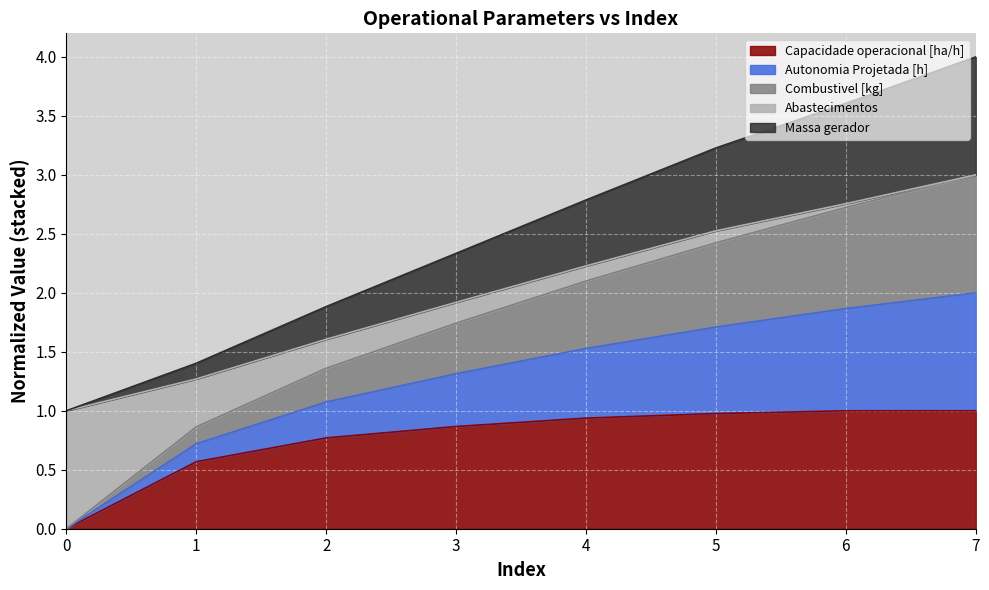

The Capacidade operacional [ha/h] series shows 1.4 at 6. True or false?

False